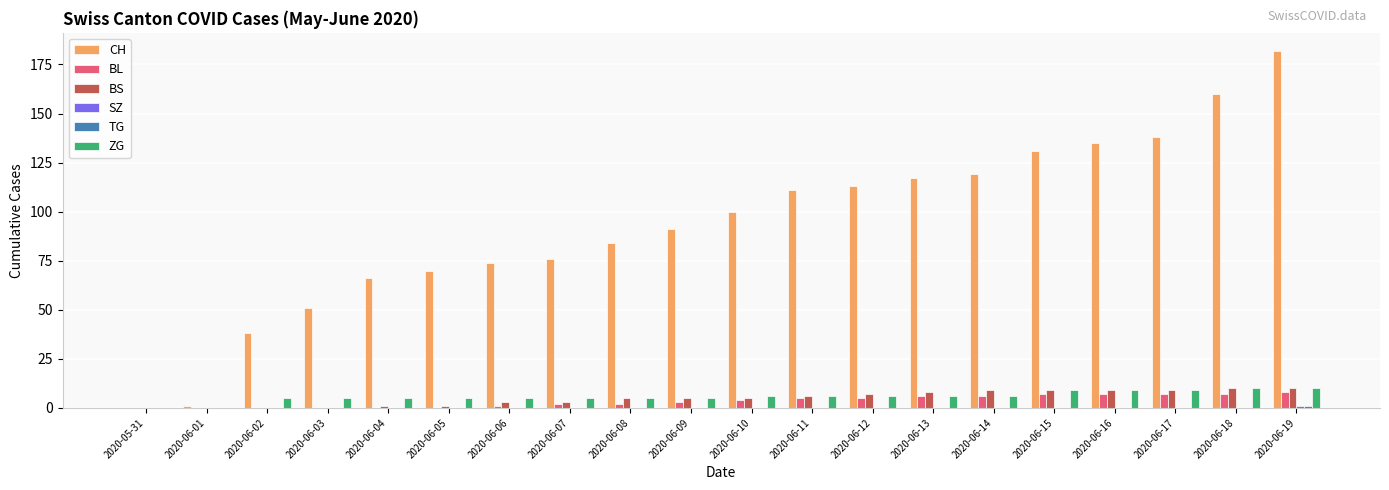

Is the value of CH at 2020-06-04 greater than the value of ZG at 2020-06-13?

Yes